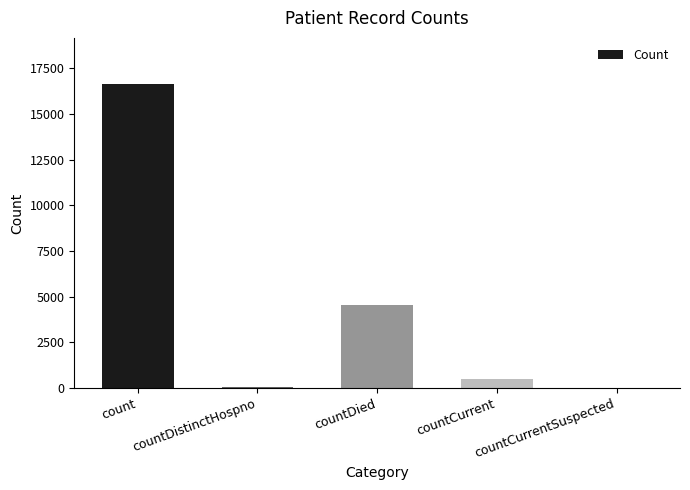

Reading left to right, extract all data points from this chart.

count=16664	countDistinctHospno=78	countDied=4518	countCurrent=466	countCurrentSuspected=0